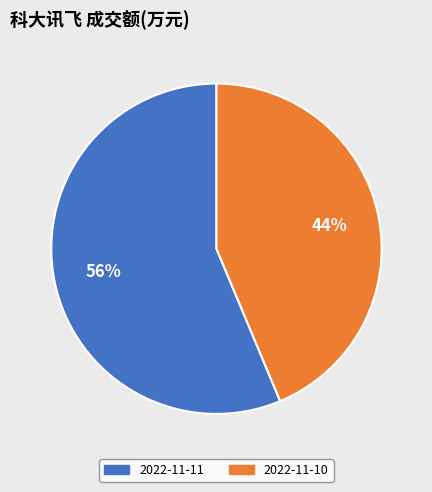

Approximately how many times larger is the value at 2022-11-11 compared to 2022-11-10?

1.3